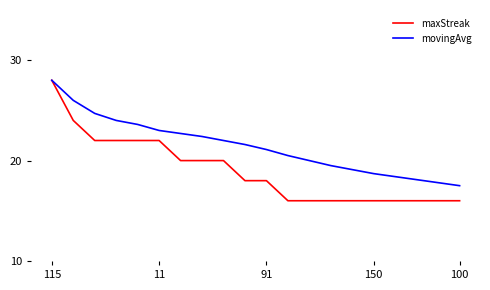

Which series has the widest spread of values?

maxStreak